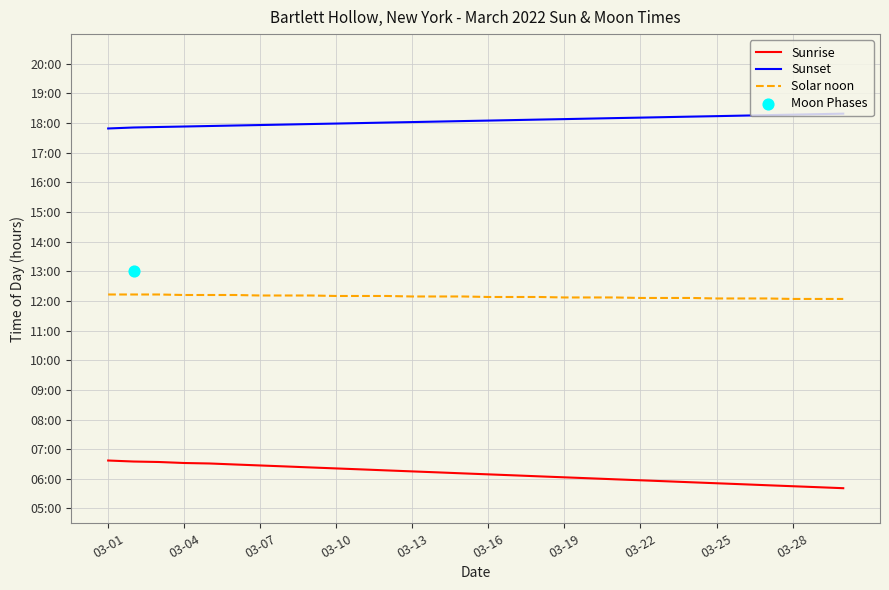

Which series has the largest Y range (max minus min)?

Sunrise